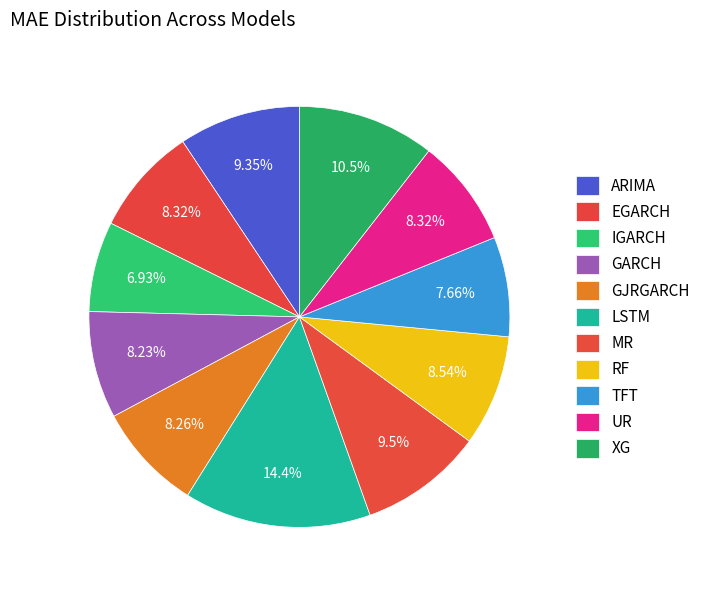

How many segments does this pie chart have?

11